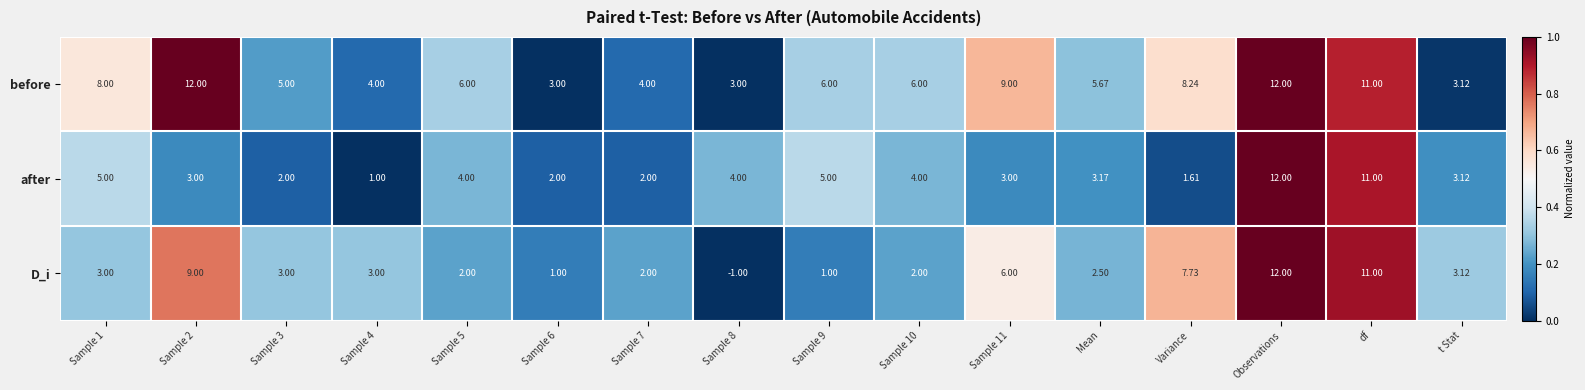

Count the number of data series in this chart.

3